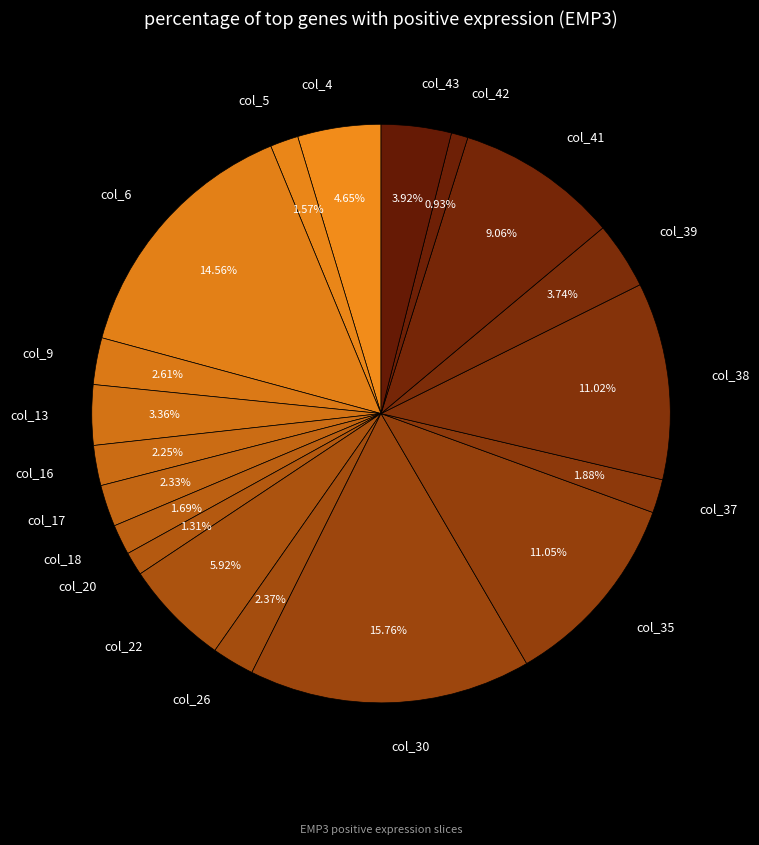

What percentage is the col_20 slice, to the nearest percent?

1%